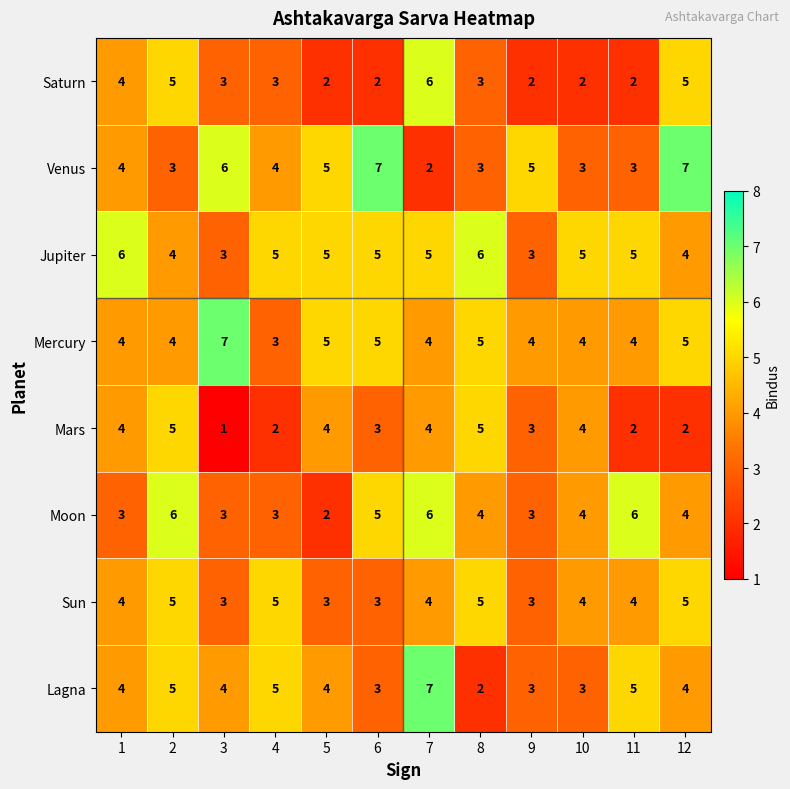

What is the maximum value shown in the chart?

7